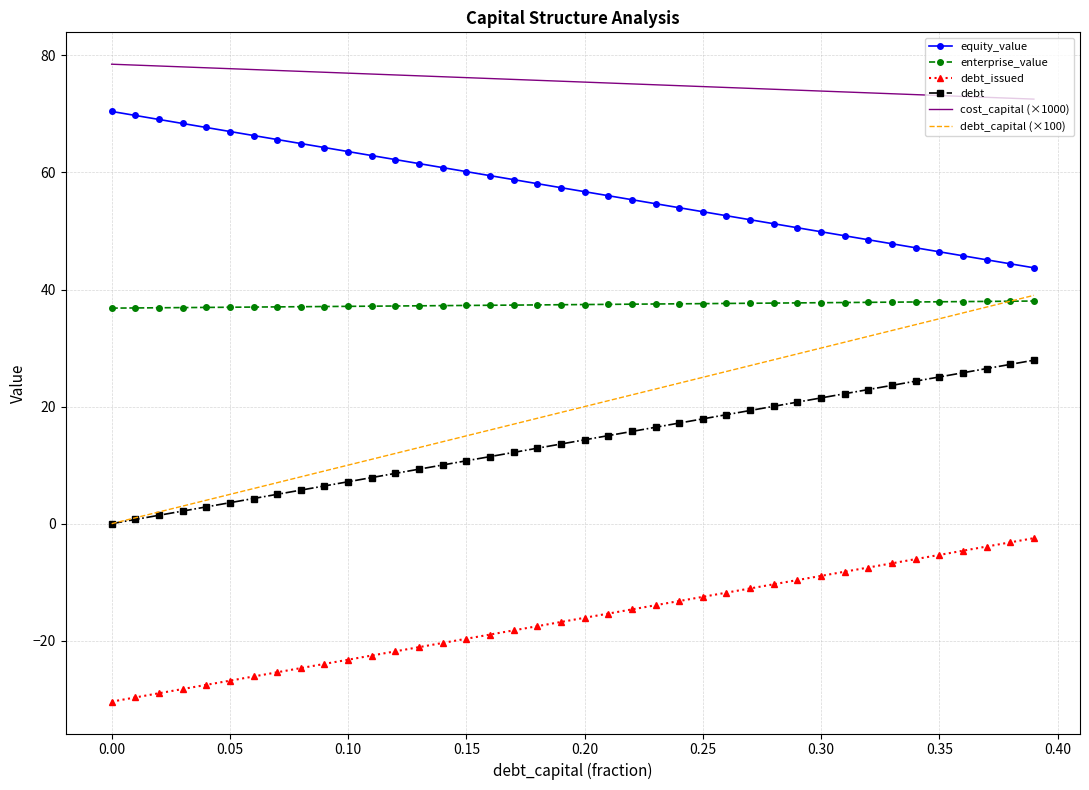

What is the sum of all equity_value values?

2282.2